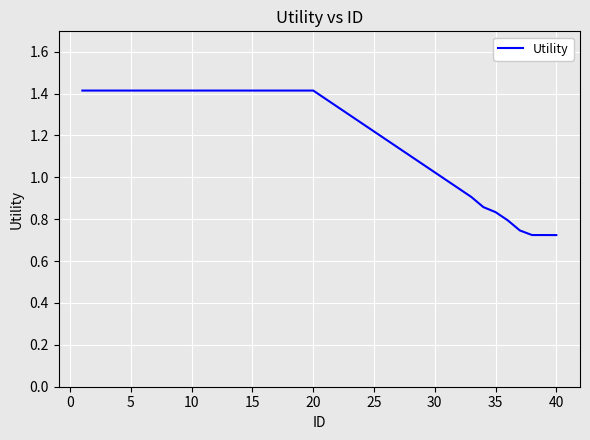

What is the maximum value shown in the chart?

1.4